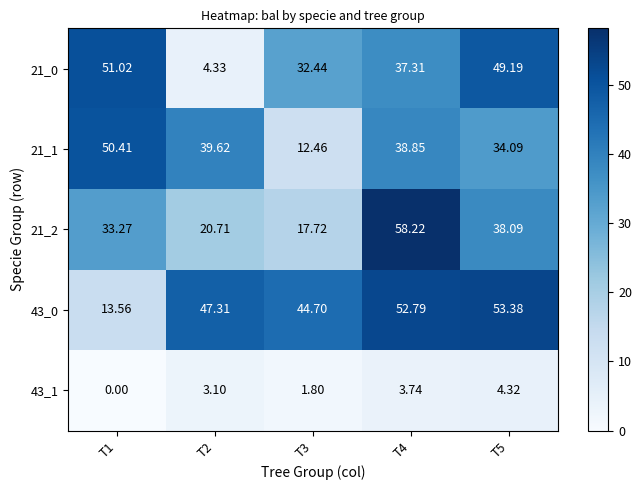

Is the value of 21_1 at T2 greater than the value of 21_2 at T3?

Yes